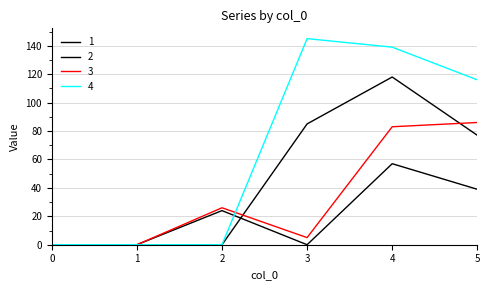

At which category does the chart reach its peak across all series?

3